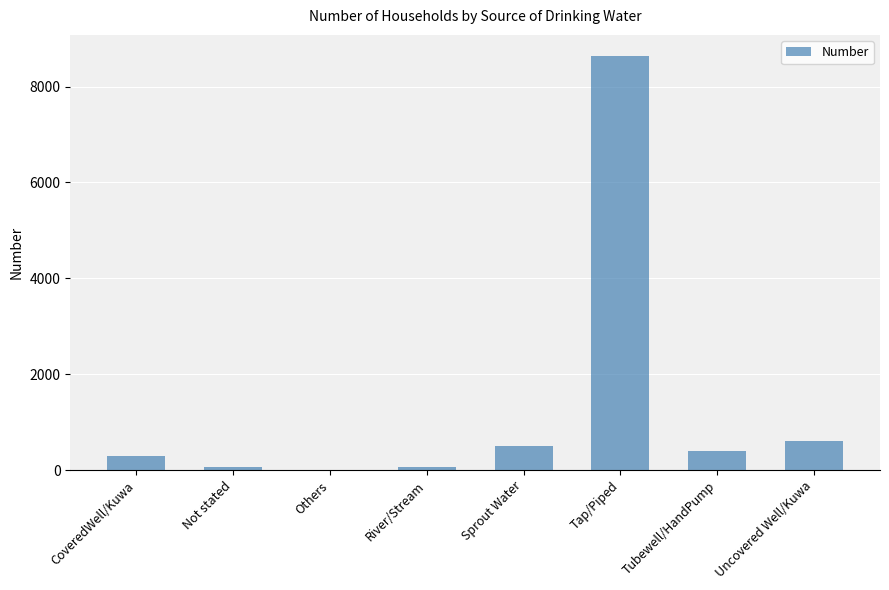

Approximately how many times larger is the value at Tubewell/HandPump compared to Sprout Water?

0.8